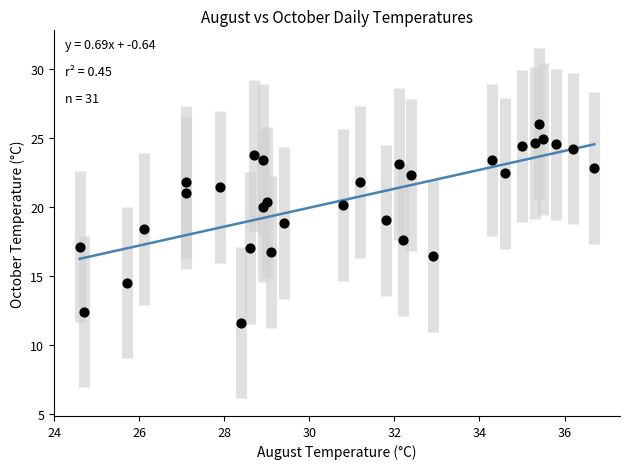

What is the range of Y values (max minus min)?

14.4